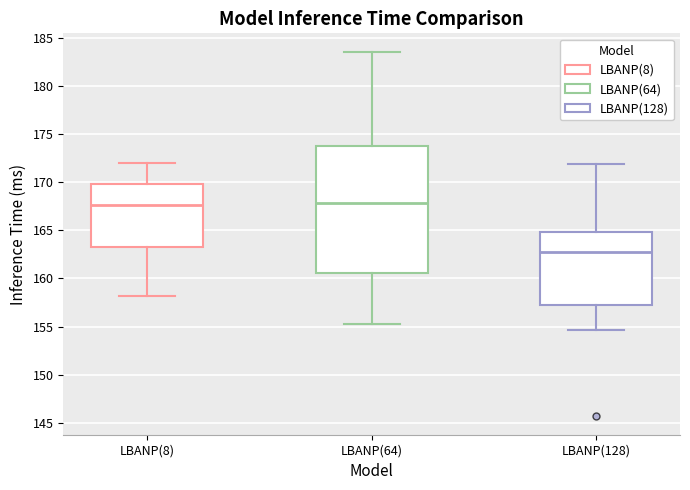

Reading left to right, transcribe this box plot: for each box, give where its median line is, the range the box spans, and where its two whiskers end, as read against the y-axis. The values are not printed on the chart, so give them approximately, as read against the axis.

LBANP(8): median 167.5, box 163.5 to 170.0, whiskers 158.0 to 172.0
LBANP(64): median 168.0, box 160.5 to 174.0, whiskers 155.5 to 183.5
LBANP(128): median 163.0, box 157.5 to 165.0, whiskers 154.5 to 172.0